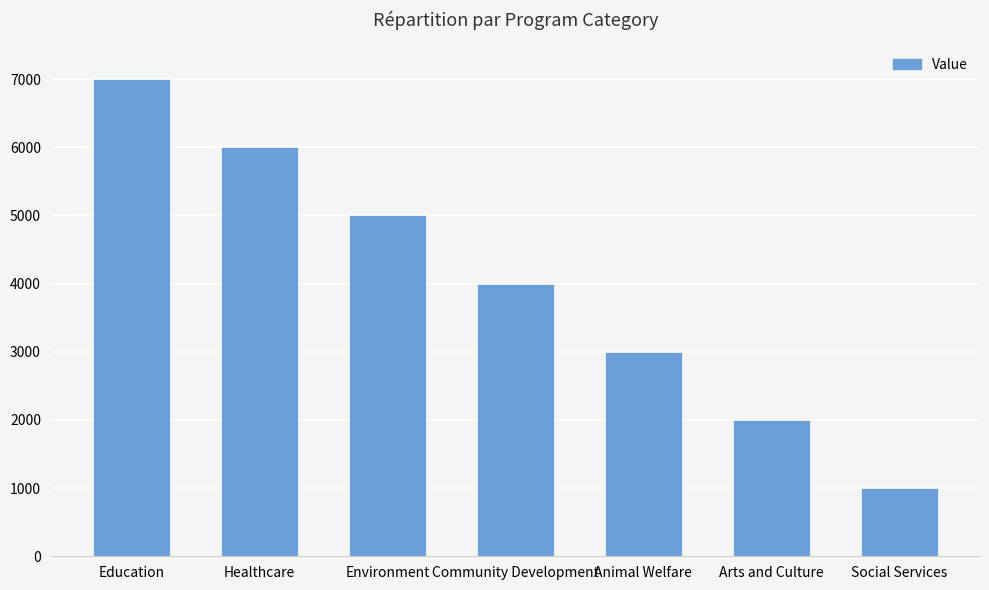

The chart shows a value of 1379 at Animal Welfare. True or false?

False